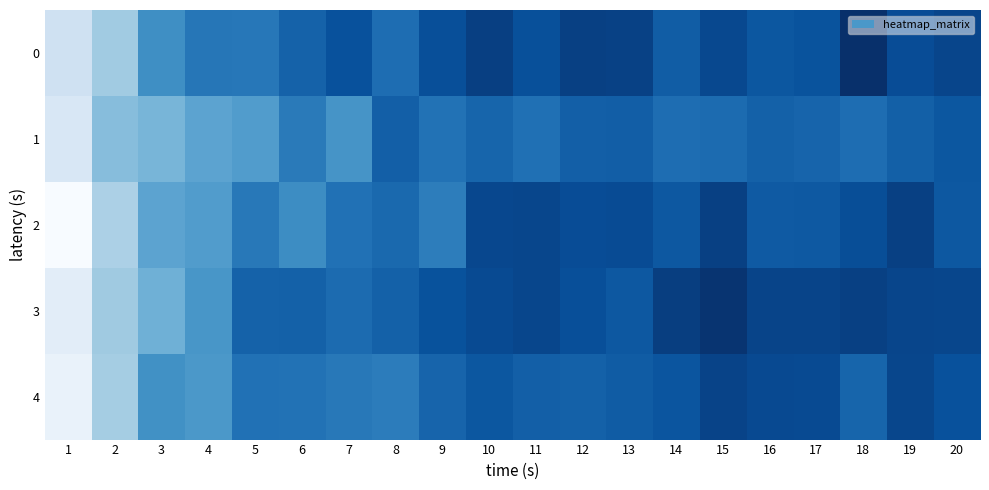

Reading left to right, extract all data points from this chart.

0: 1=0.9	2=0.9	3=0.9	4=0.9	5=0.9	6=0.9	7=0.9	8=0.9	9=0.9	10=0.9	11=0.9	12=0.9	13=0.9	14=0.9	15=0.9	16=0.9	17=0.9	18=0.9	19=0.9	20=0.9
1: 1=0.8	2=0.9	3=0.9	4=0.9	5=0.9	6=0.9	7=0.9	8=0.9	9=0.9	10=0.9	11=0.9	12=0.9	13=0.9	14=0.9	15=0.9	16=0.9	17=0.9	18=0.9	19=0.9	20=0.9
2: 1=0.8	2=0.9	3=0.9	4=0.9	5=0.9	6=0.9	7=0.9	8=0.9	9=0.9	10=0.9	11=0.9	12=0.9	13=0.9	14=0.9	15=0.9	16=0.9	17=0.9	18=0.9	19=0.9	20=0.9
3: 1=0.8	2=0.9	3=0.9	4=0.9	5=0.9	6=0.9	7=0.9	8=0.9	9=0.9	10=0.9	11=0.9	12=0.9	13=0.9	14=0.9	15=0.9	16=0.9	17=0.9	18=0.9	19=0.9	20=0.9
4: 1=0.8	2=0.9	3=0.9	4=0.9	5=0.9	6=0.9	7=0.9	8=0.9	9=0.9	10=0.9	11=0.9	12=0.9	13=0.9	14=0.9	15=0.9	16=0.9	17=0.9	18=0.9	19=0.9	20=0.9